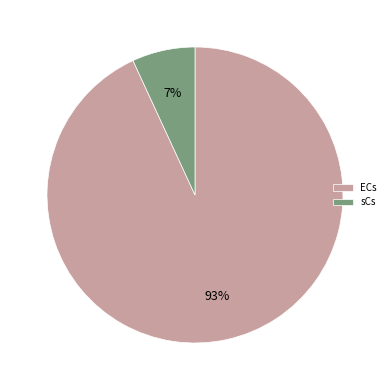

Combined, do sCs and ECs account for over 50%?

Yes